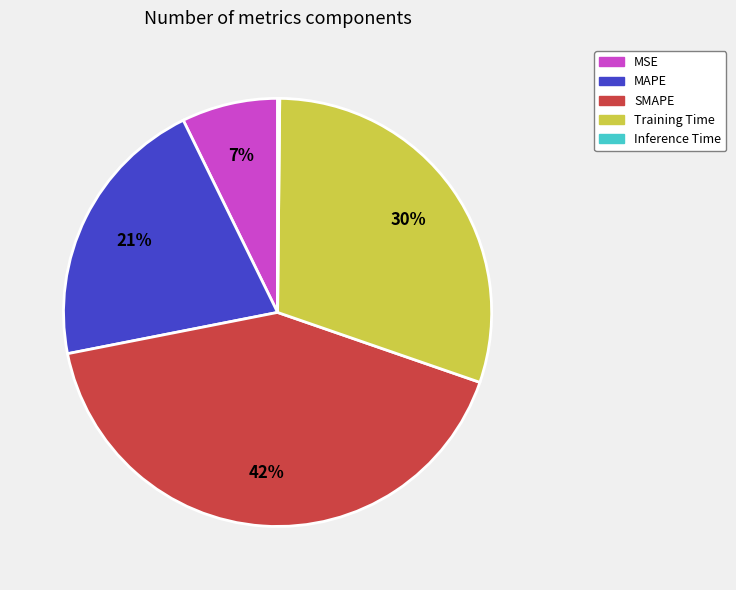

What percentage is the MSE slice, to the nearest percent?

7%